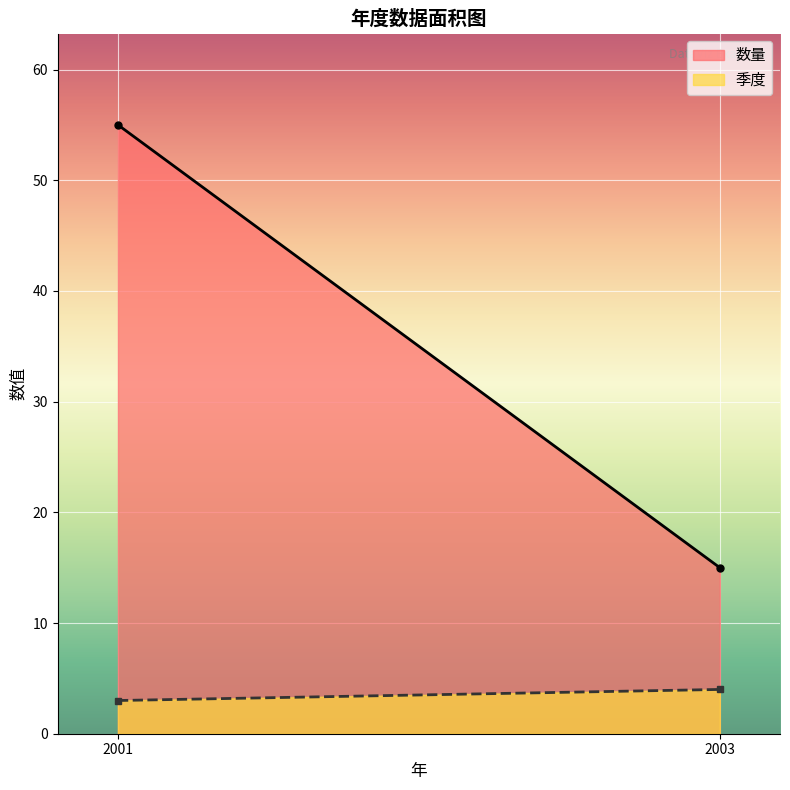

Between 2001 and 2003, which series saw the biggest shift?

数量